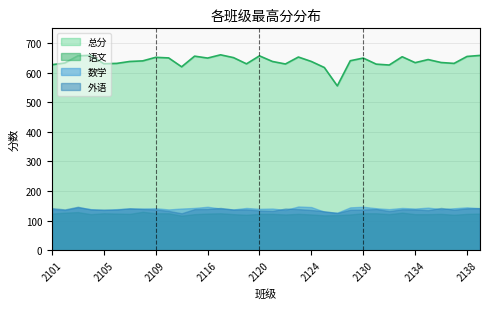

How many categories are shown in the chart?

34